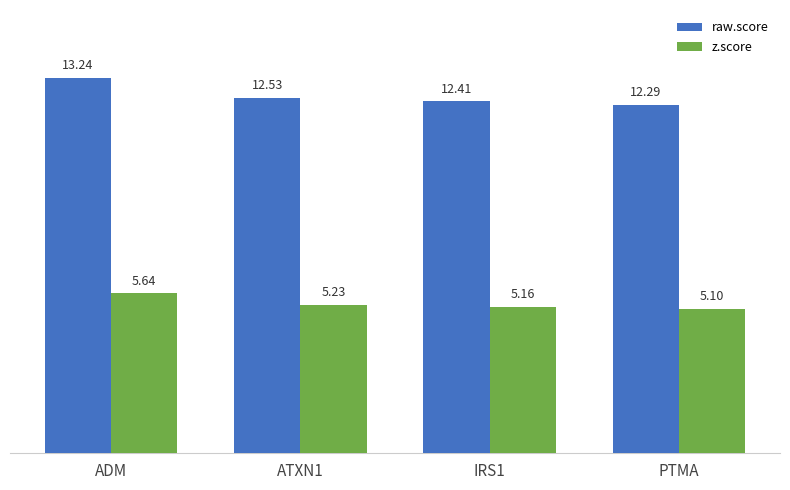

What is the difference between the second highest and minimum values in the z.score series?

0.1